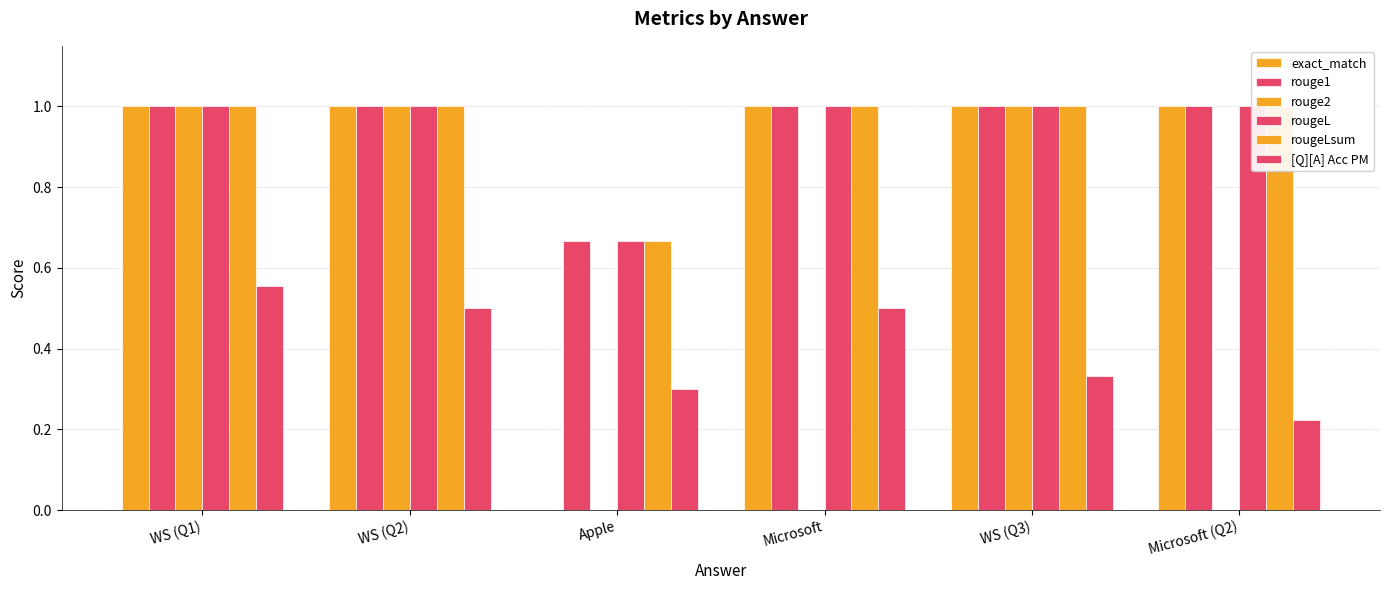

At which category is the sum across all series the highest?

WS (Q1)